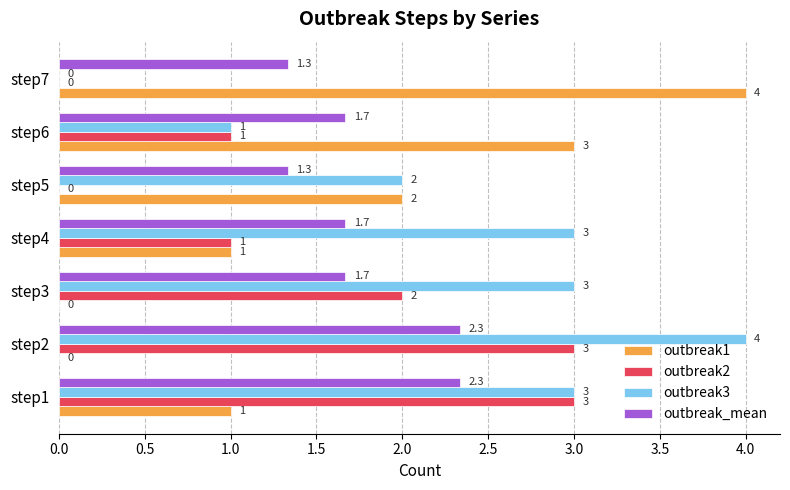

How many positive values does the outbreak2 series have?

5